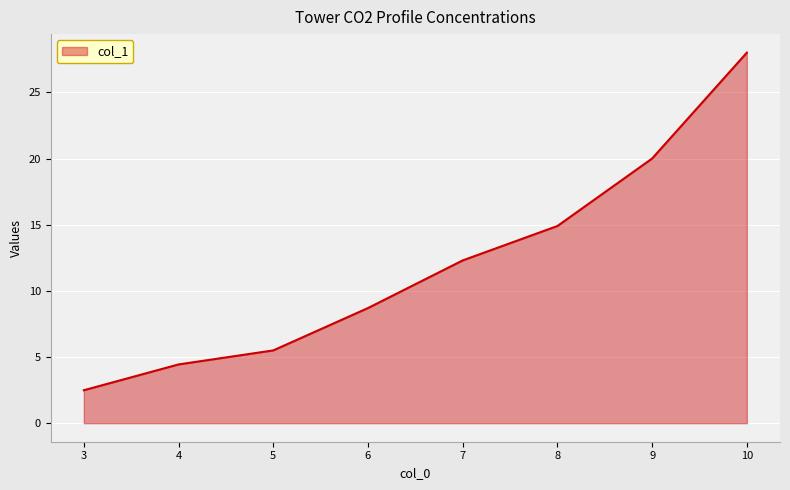

Rank the categories by value from lowest to highest.

3, 4, 5, 6, 7, 8, 9, 10